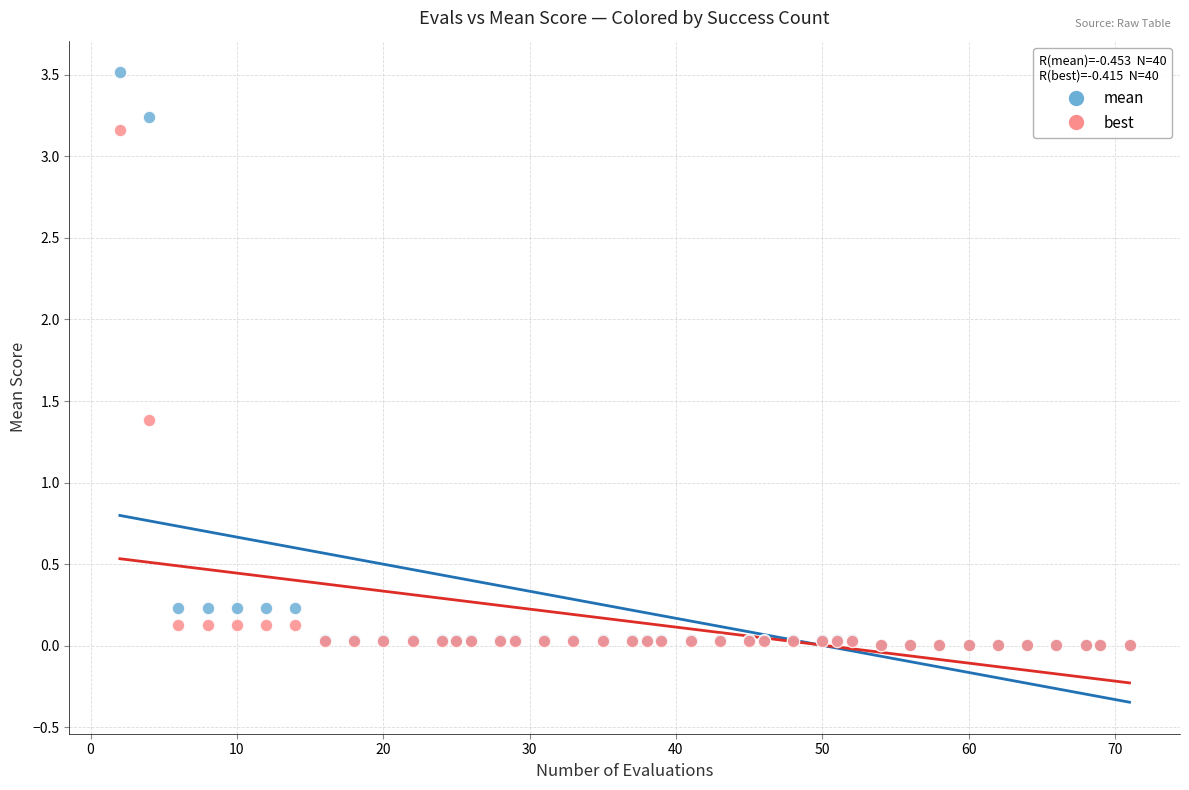

In the best series, what Y value is closest to 1?

1.4